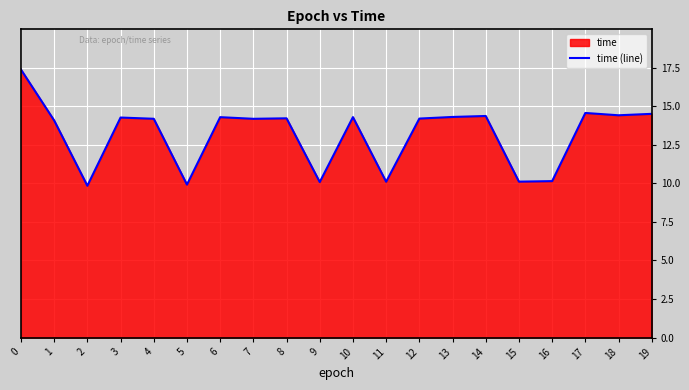

True or false: the data has more than 0 interior local peaks.

True